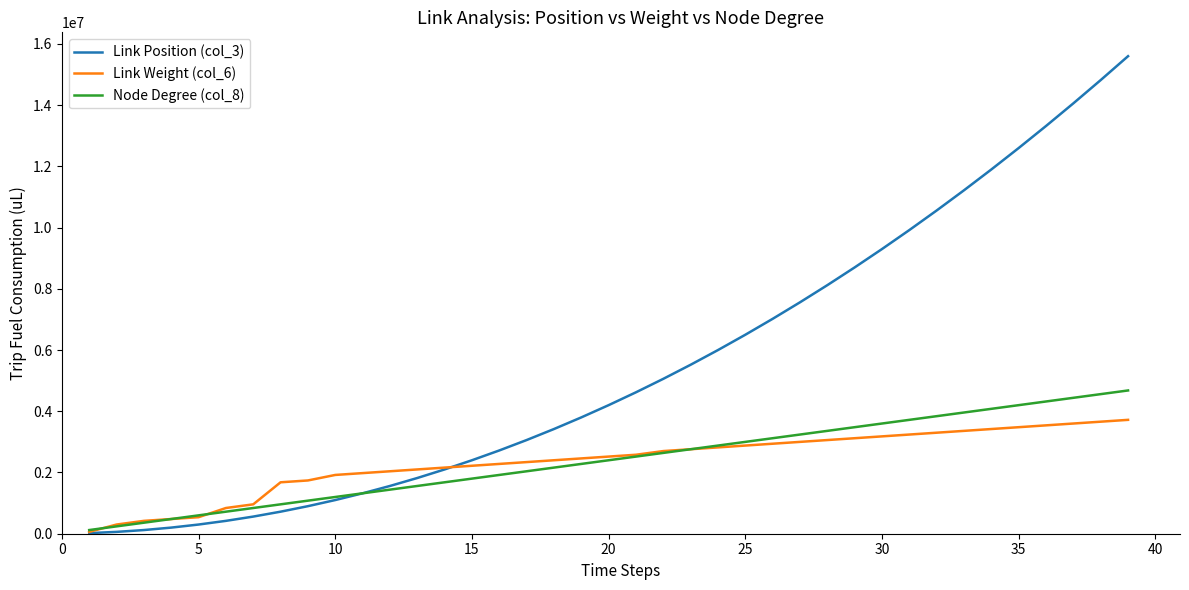

List the series in order of their peak value, highest first.

Link Position (col_3), Node Degree (col_8), Link Weight (col_6)